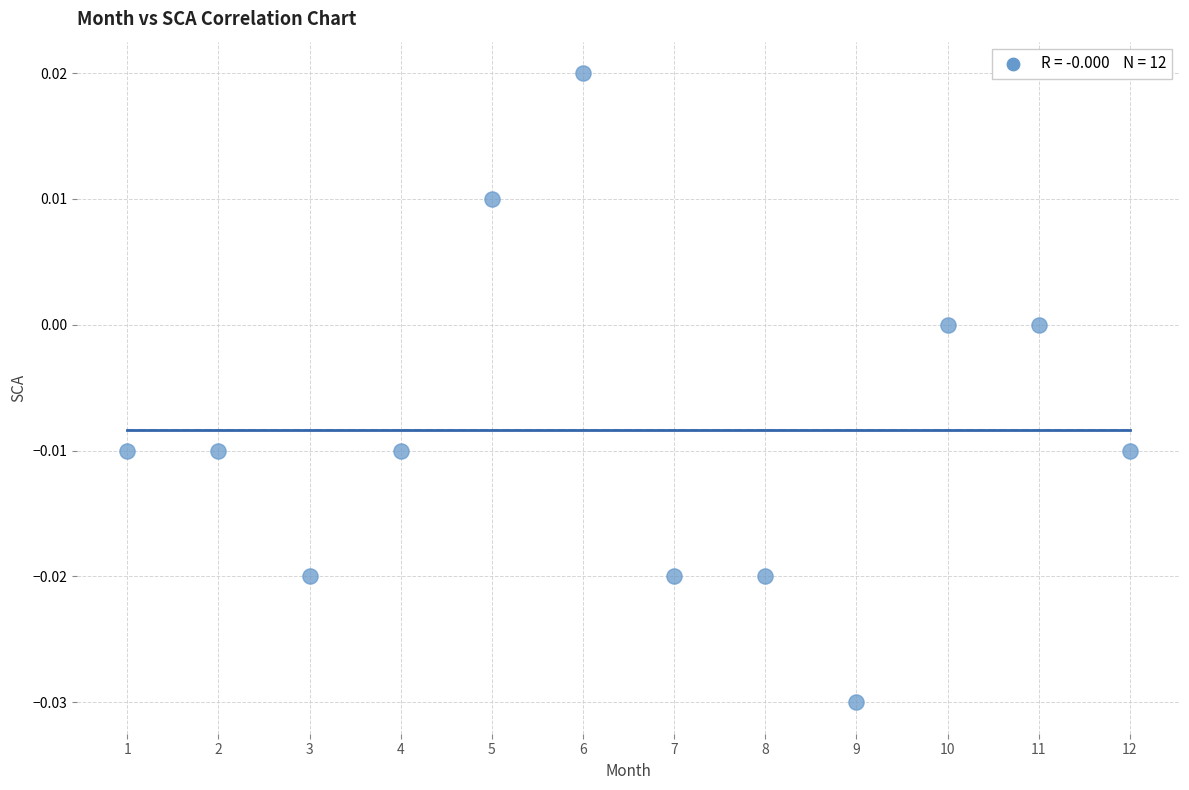

What is the range of X values (max minus min)?

11.0